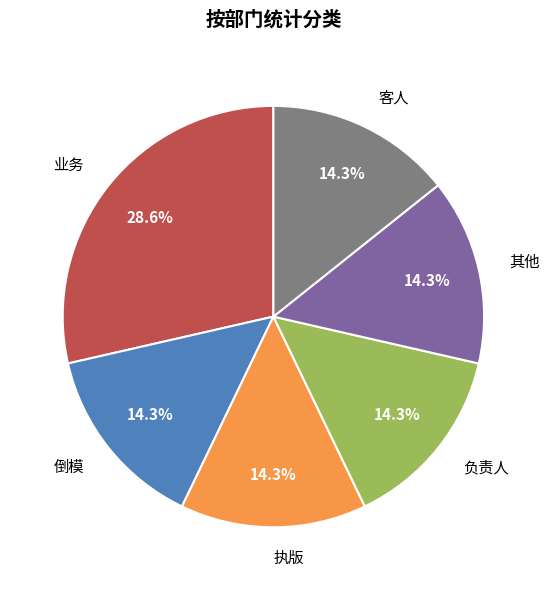

Is there a majority slice in this chart?

No